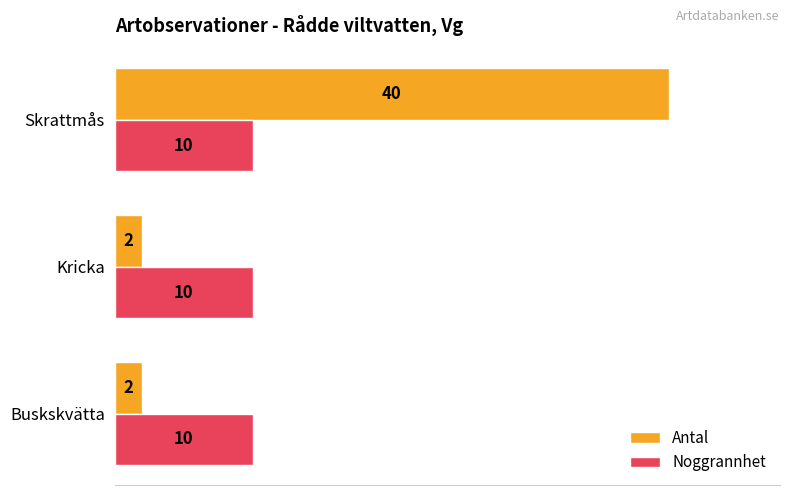

Between Kricka and Skrattmås, which series saw the biggest shift?

Antal